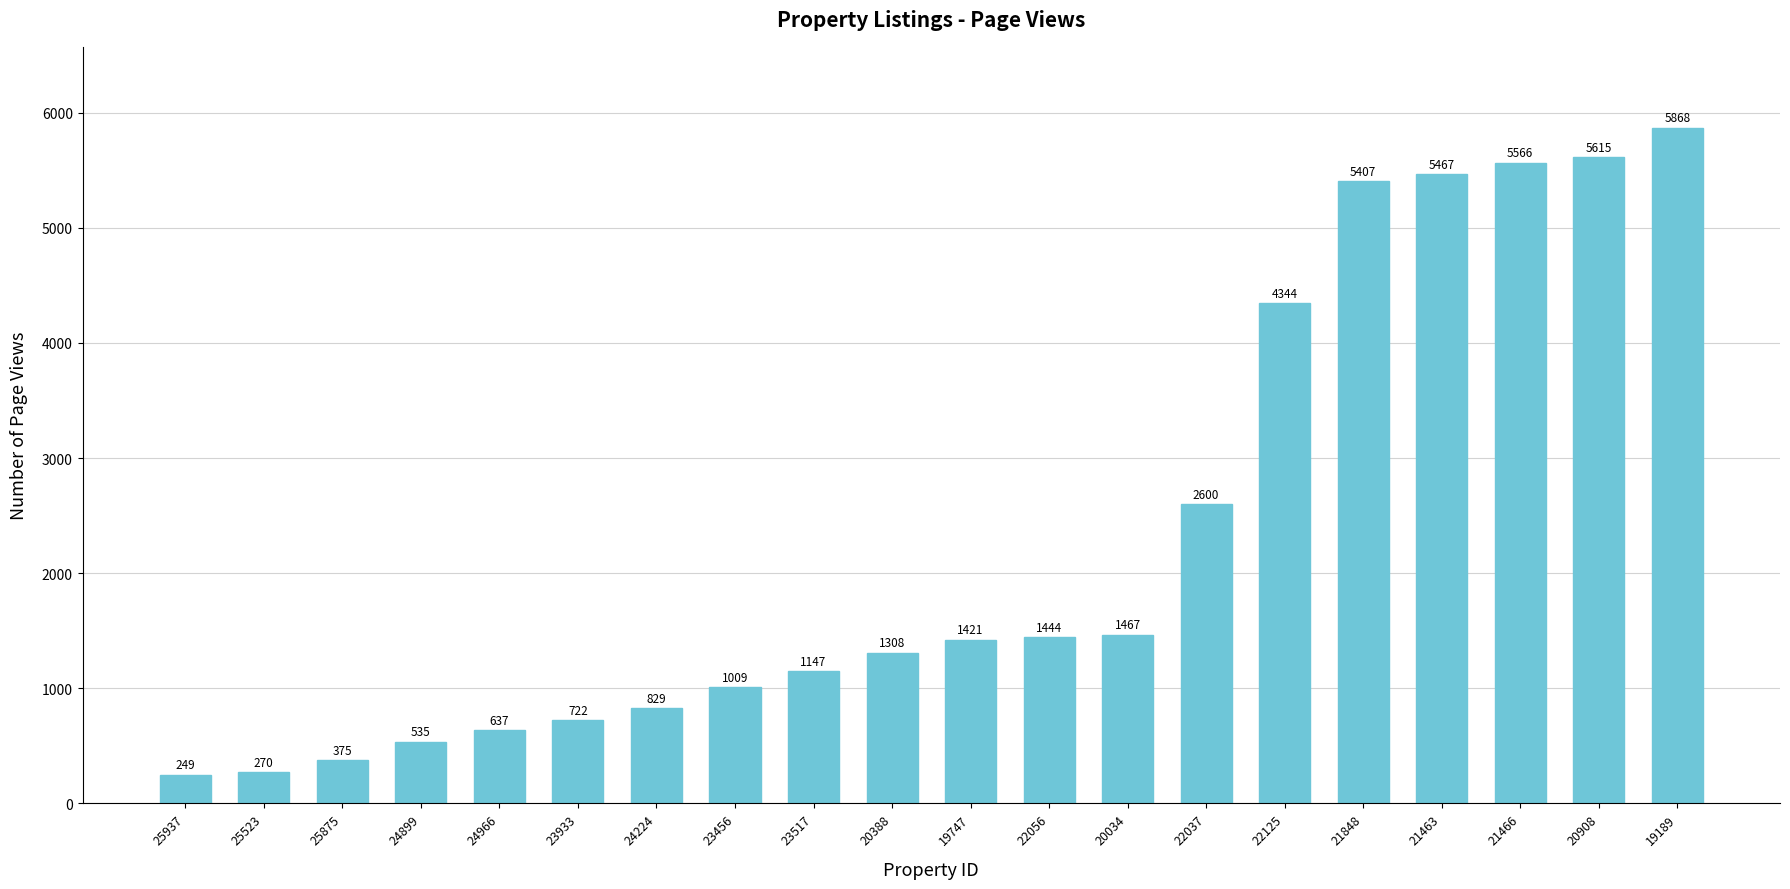

Reading left to right, list all the values displayed in this chart.

25937=249	25523=270	25875=375	24899=535	24966=637	23933=722	24224=829	23456=1009	23517=1147	20388=1308	19747=1421	22056=1444	20034=1467	22037=2600	22125=4344	21848=5407	21463=5467	21466=5566	20908=5615	19189=5868